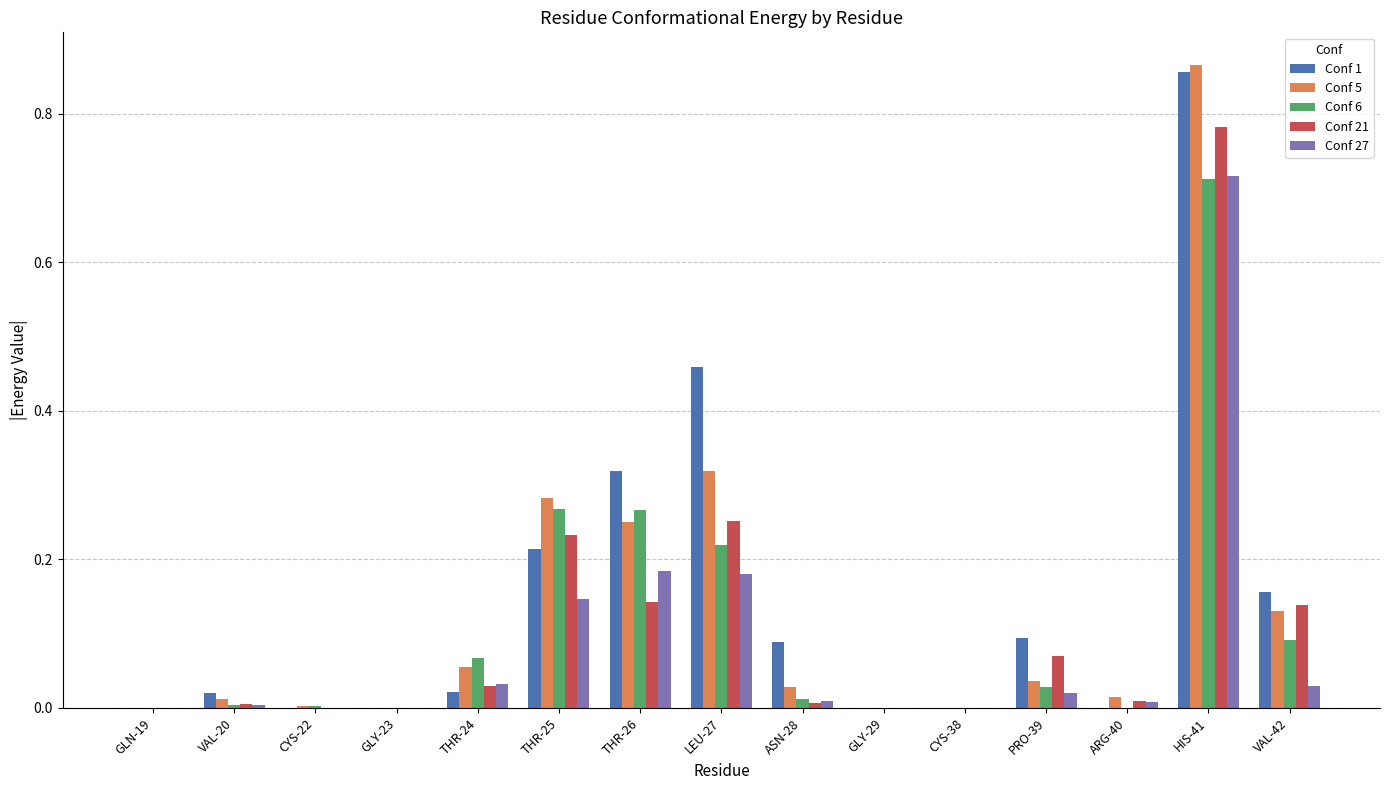

What are all the series names shown in the legend?

Conf 1, Conf 5, Conf 6, Conf 21, Conf 27